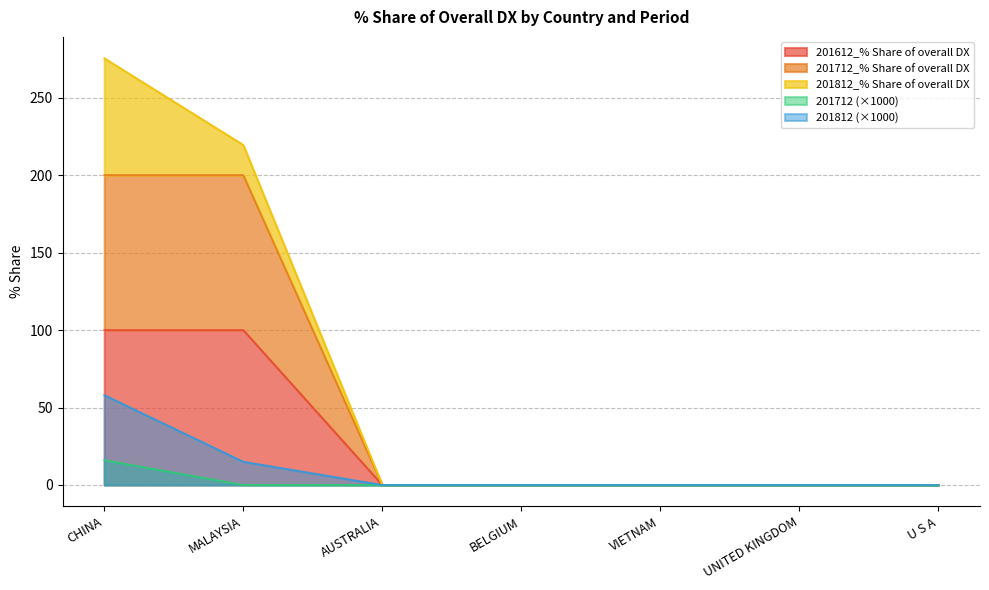

Does the chart have visible grid lines?

Yes